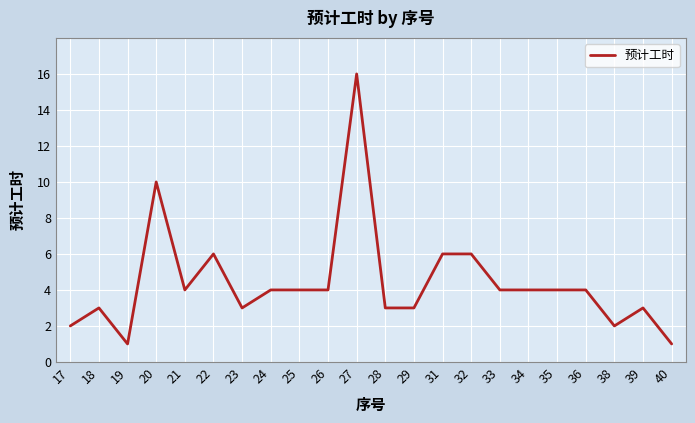

What is the average value?

4